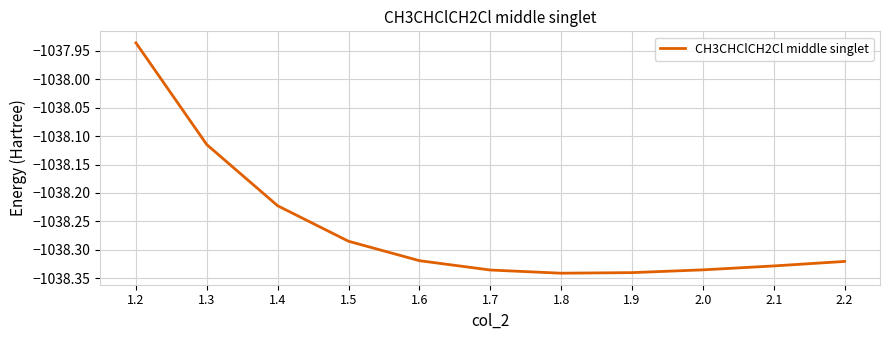

Is it true that the value at 2.0 is -1598.1?

False